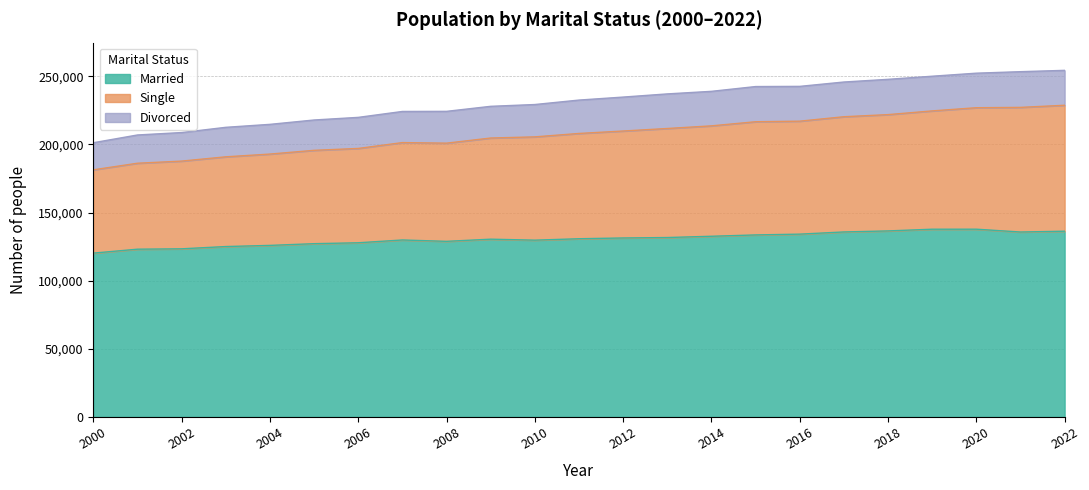

What is the value of the Married point at the 8th from the left?

129858